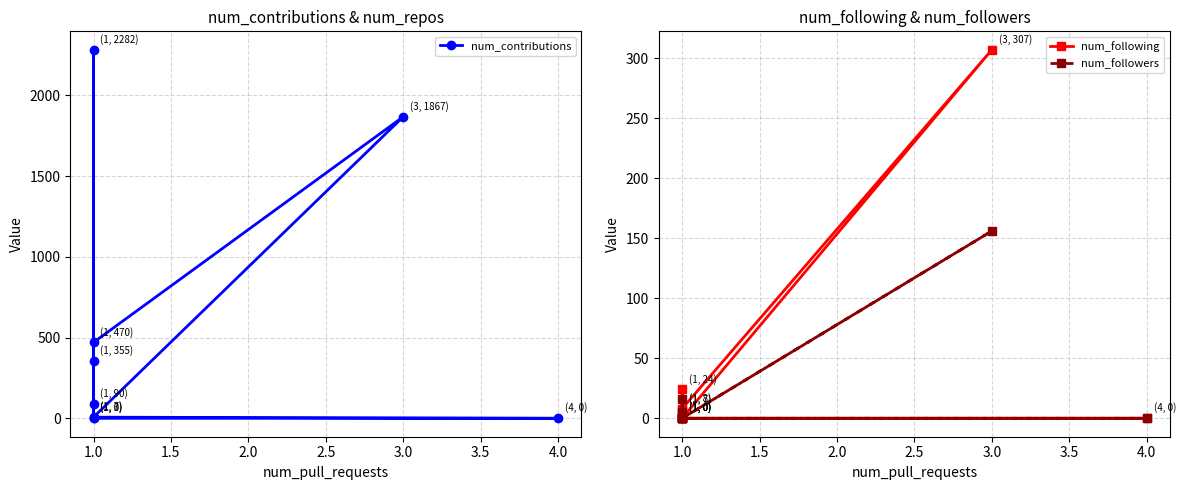

True or false: num_followers and num_following cross at least once.

False